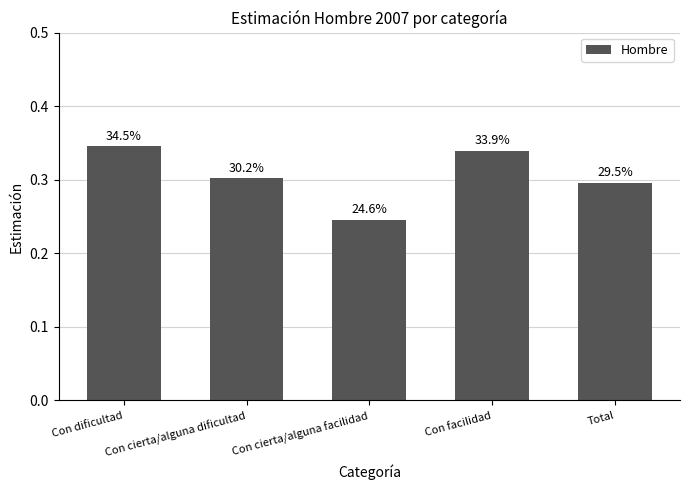

What value does the data have at Con cierta/alguna facilidad?

0.2